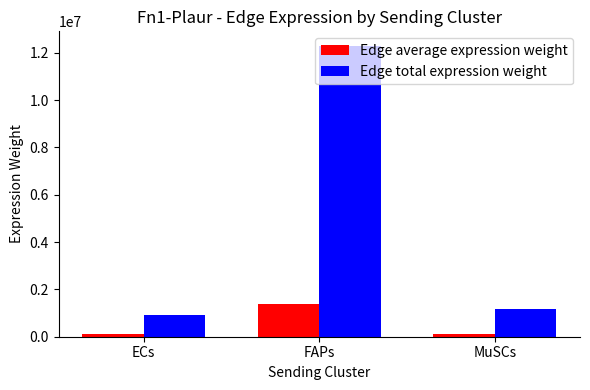

What is the value of the Edge average expression weight bar at the 3rd from the left?

127878.3